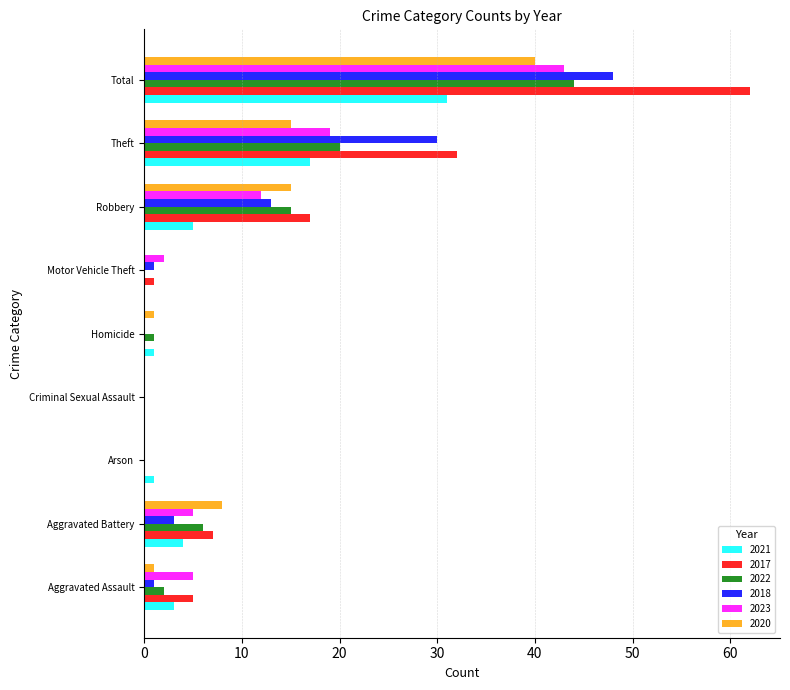

Which series has the largest total across all categories?

2017